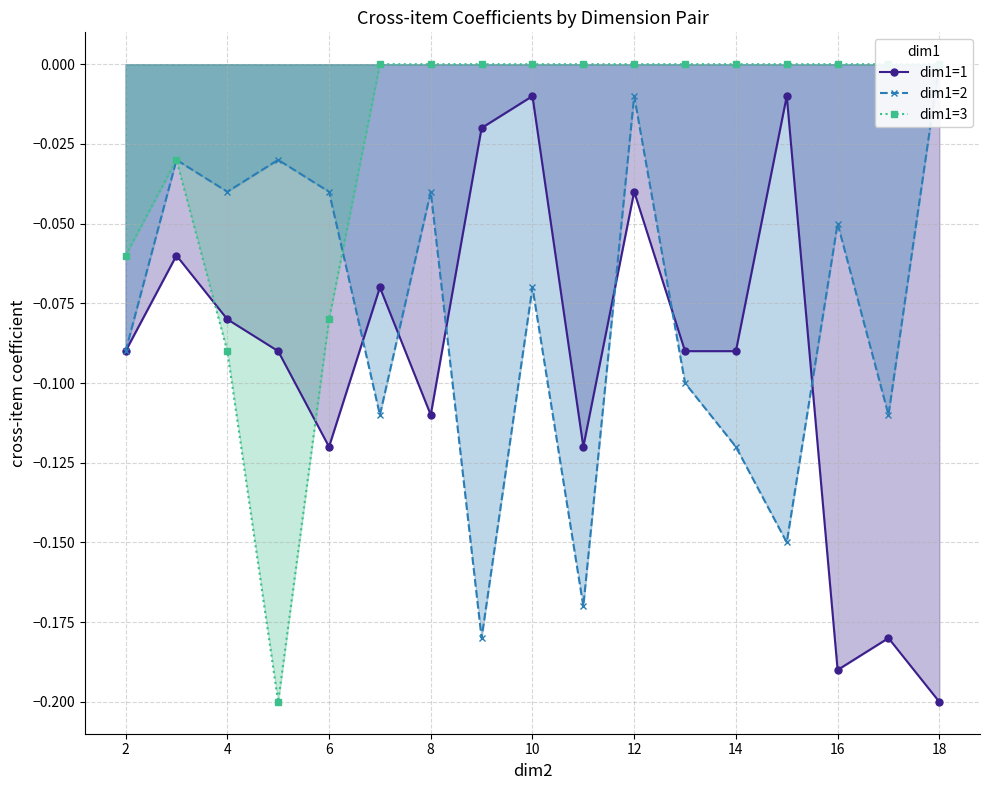

Reading right to left, transcribe all the data shown in this chart.

dim1=1: -0.2	-0.2	-0.2	-0.0	-0.1	-0.1	-0.0	-0.1	-0.0	-0.0	-0.1	-0.1	-0.1	-0.1	-0.1	-0.1	-0.1
dim1=2: 0.0	-0.1	-0.1	-0.1	-0.1	-0.1	-0.0	-0.2	-0.1	-0.2	-0.0	-0.1	-0.0	-0.0	-0.0	-0.0	-0.1
dim1=3: 0.0	0.0	0.0	0.0	0.0	0.0	0.0	0.0	0.0	0.0	0.0	0.0	-0.1	-0.2	-0.1	-0.0	-0.1